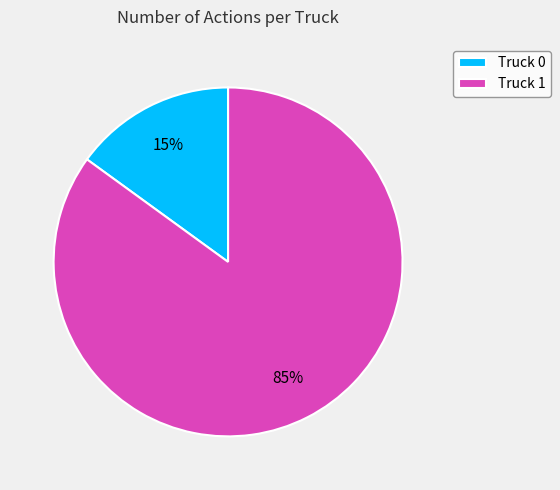

The Truck 0 slice represents 4% of the pie. True or false?

False